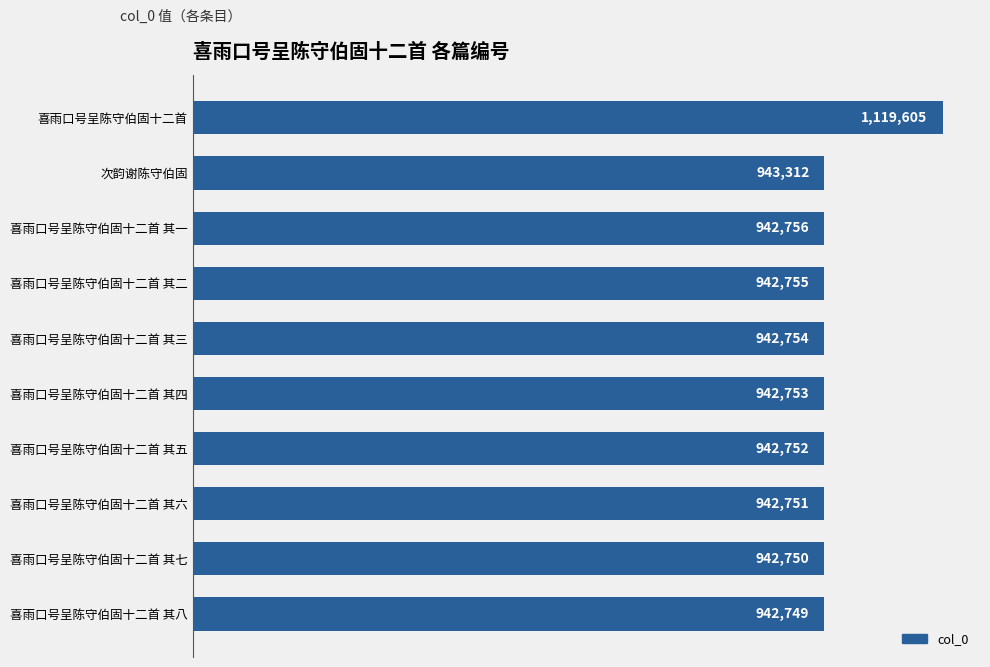

Does the chart contain any negative values?

No